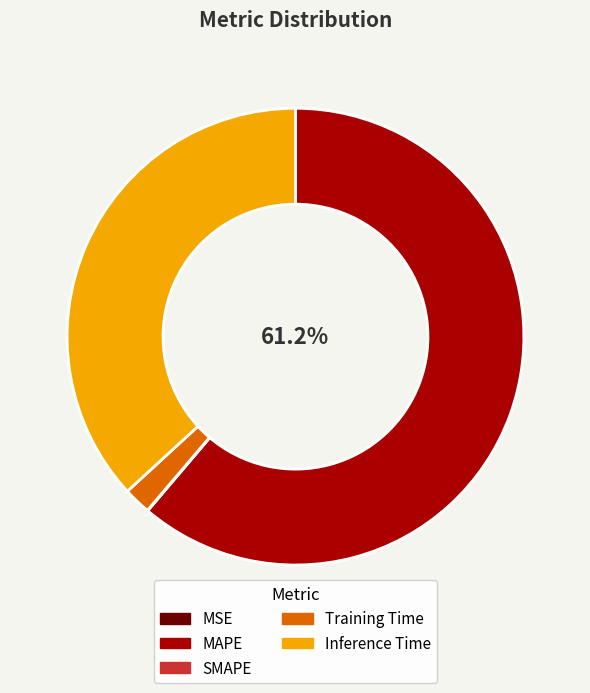

What is the largest slice in the pie chart?

MAPE